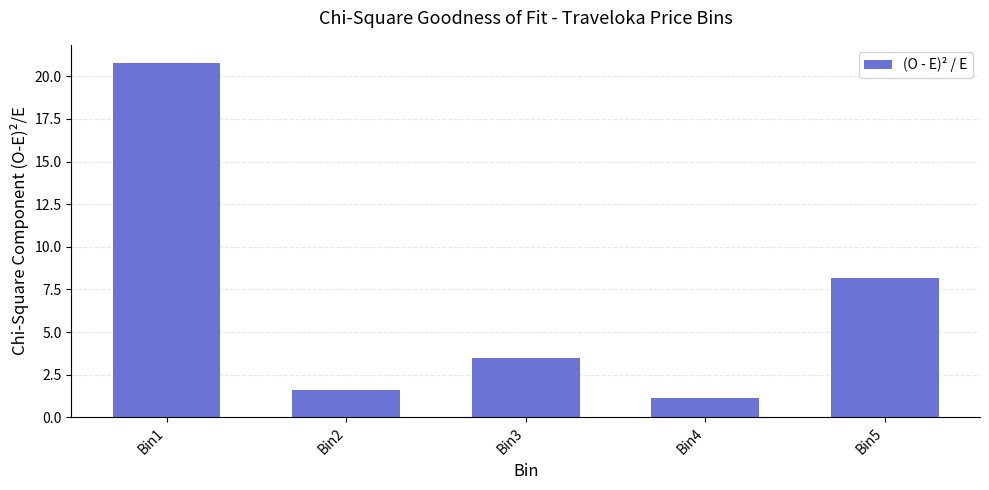

The value at Bin1 is 20.8. True or false?

True